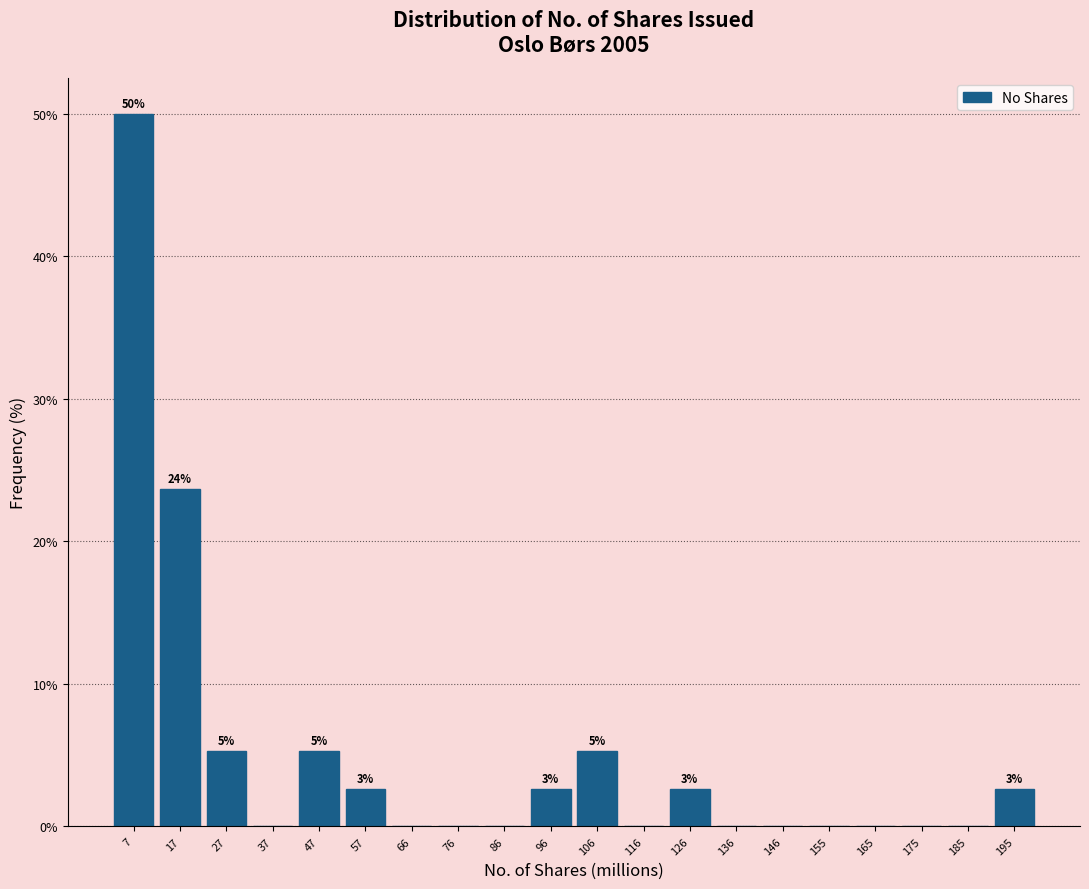

Over which range of the x-axis is the bar tallest?

2 to 12